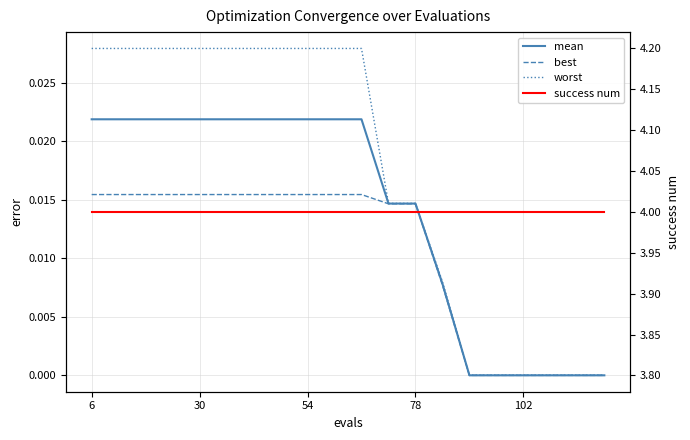

Which series has the largest range (max minus min)?

worst